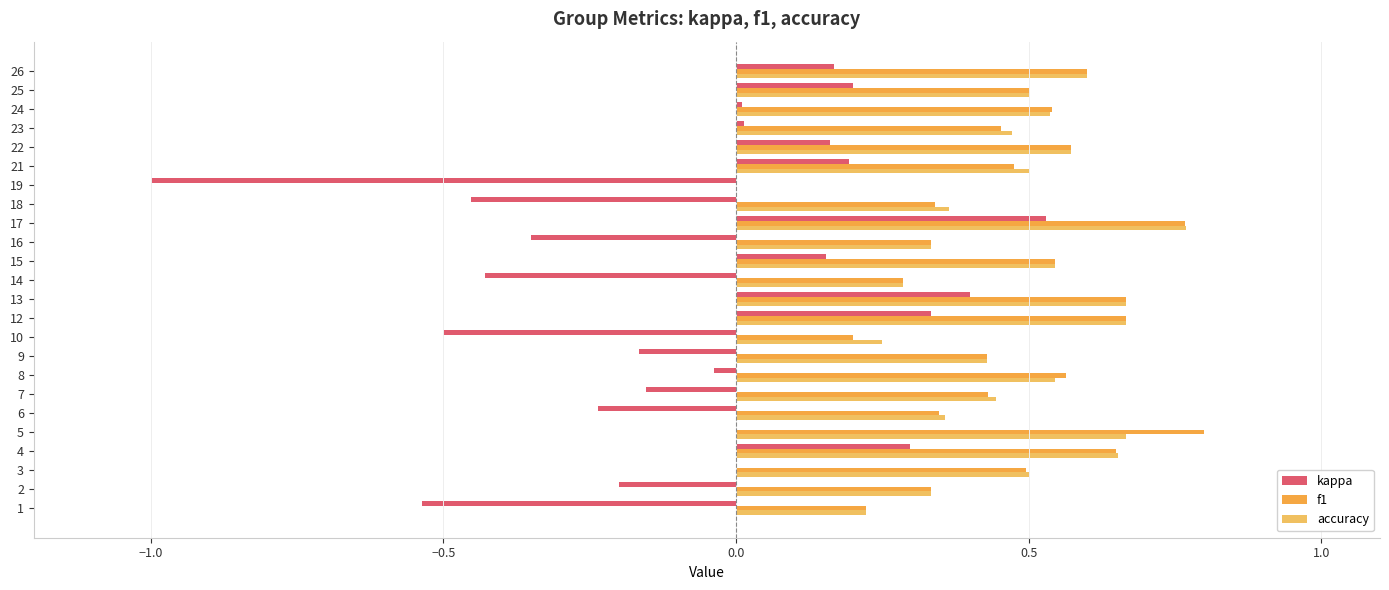

Which label corresponds to the largest value in the chart?

5